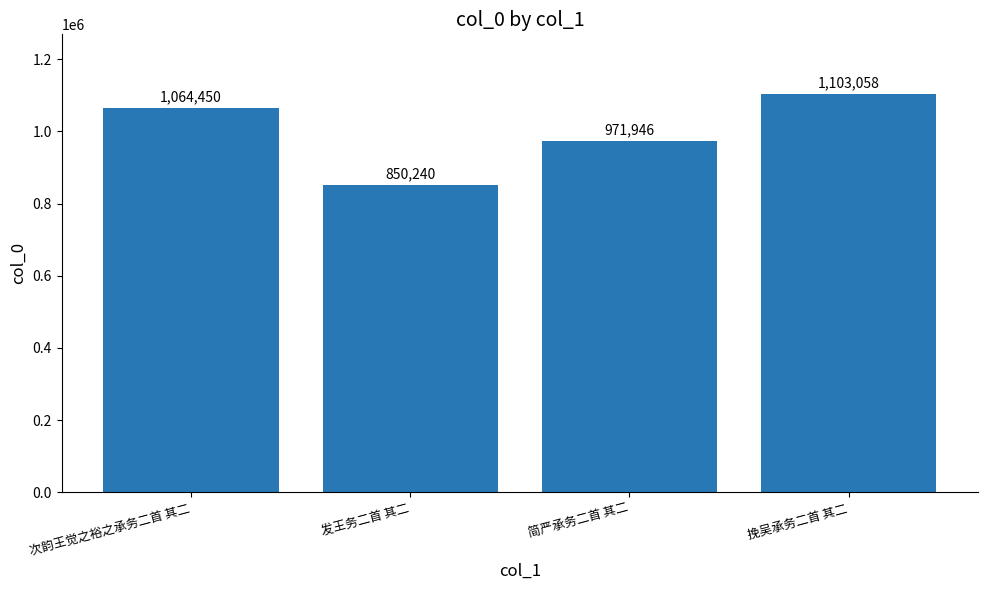

The value at 挽吴承务二首 其二 is 1103058. True or false?

True